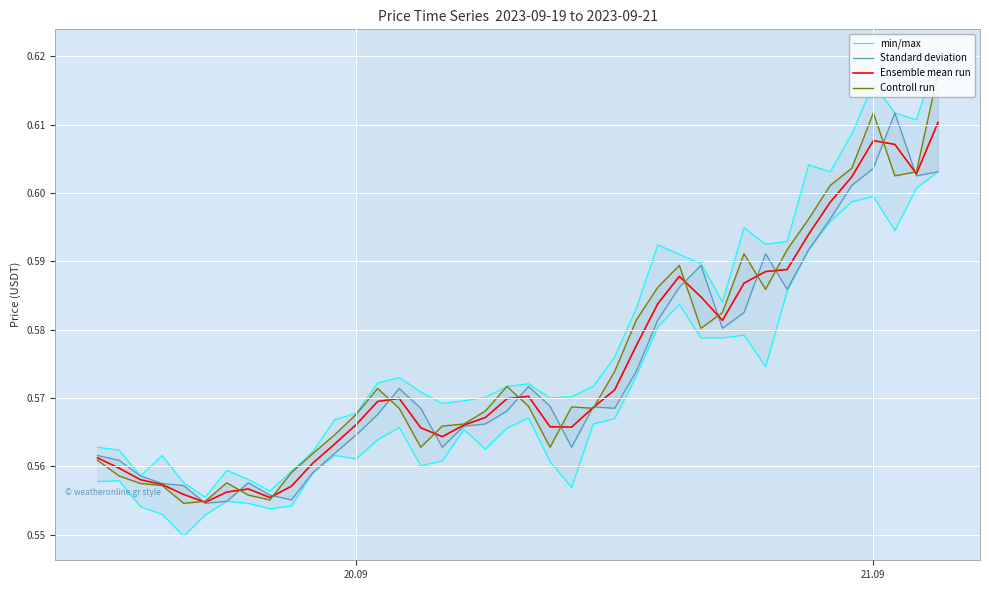

How many interior local valleys does the Controll run series have?

8